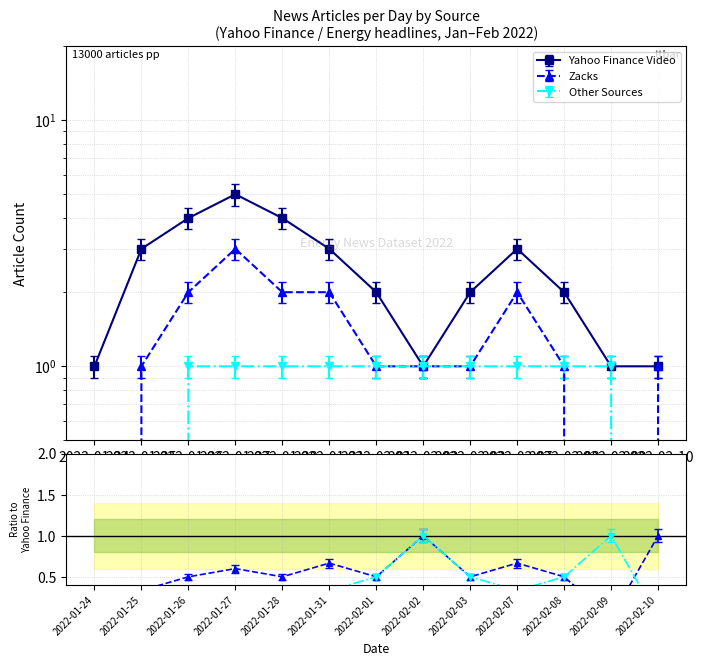

What is the label of the 8th point from the left?

2022-02-02